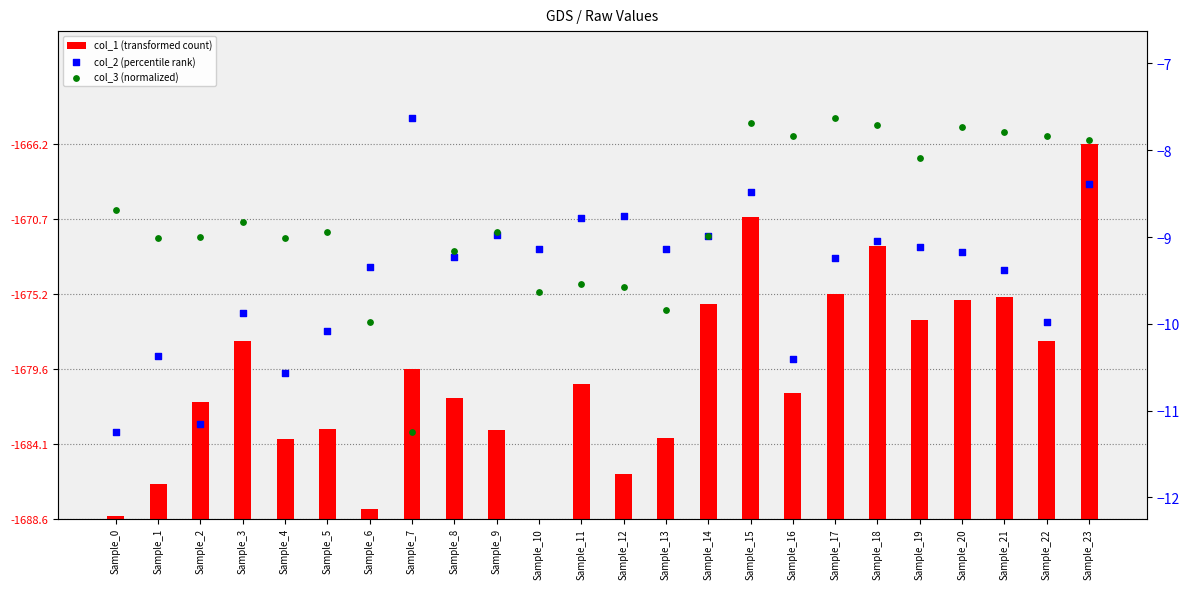

What are all the series names shown in the legend?

col_1 (transformed count), col_2 (percentile rank), col_3 (normalized)